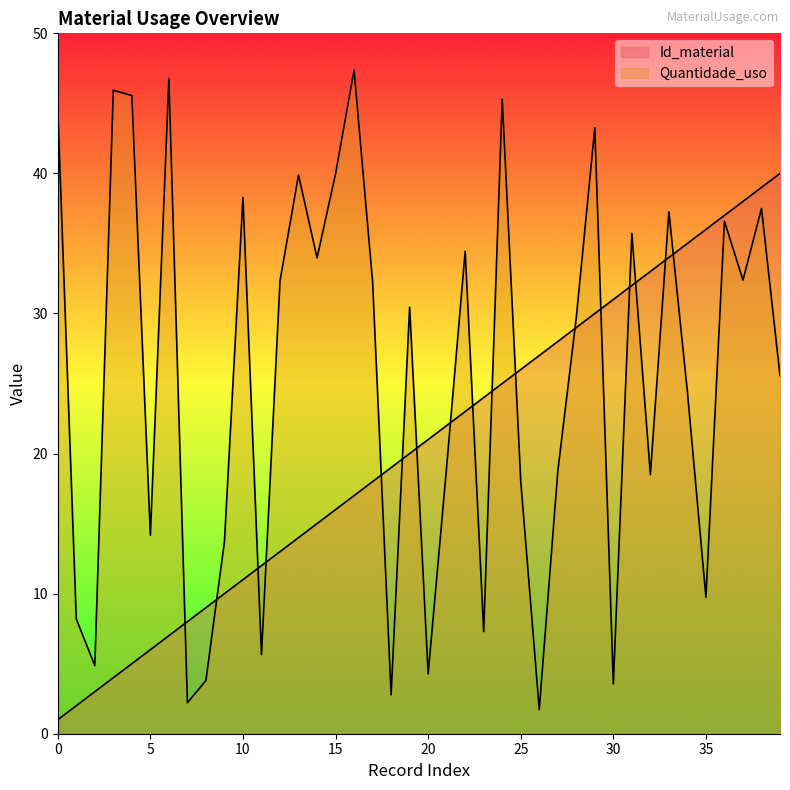

Is the value of Id_material at 28 greater than the value of Quantidade_uso at 35?

Yes